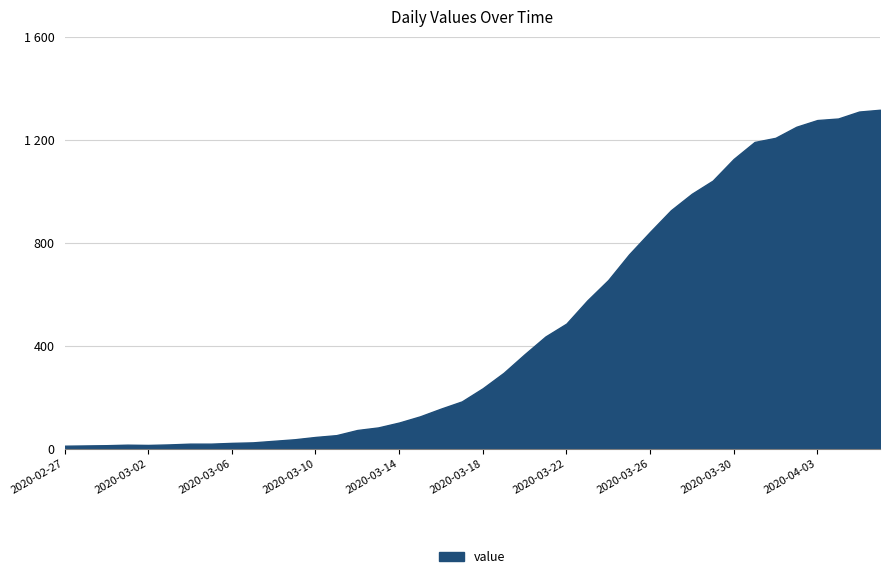

Does the chart have visible grid lines?

Yes